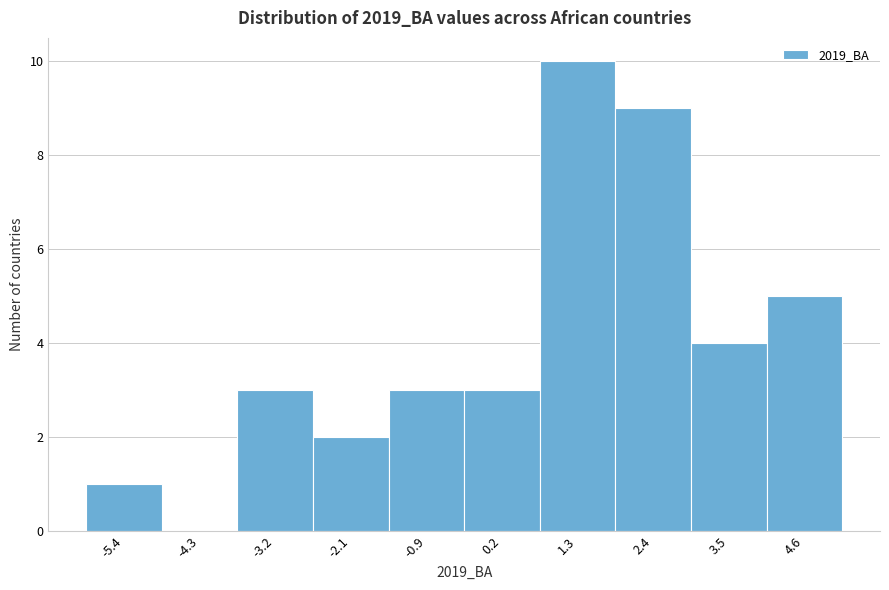

Reading left to right, extract all data points from this chart.

-5.4=1	-4.3=0	-3.2=3	-2.1=2	-0.9=3	0.2=3	1.3=10	2.4=9	3.5=4	4.6=5